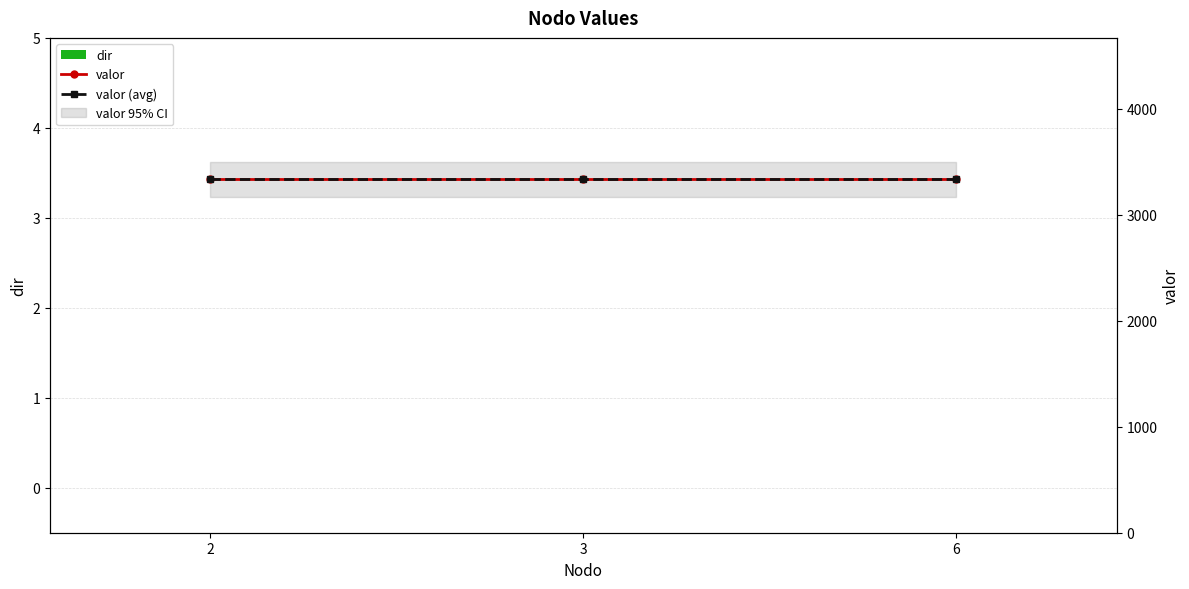

Which category has the lowest value in the dir series?

2